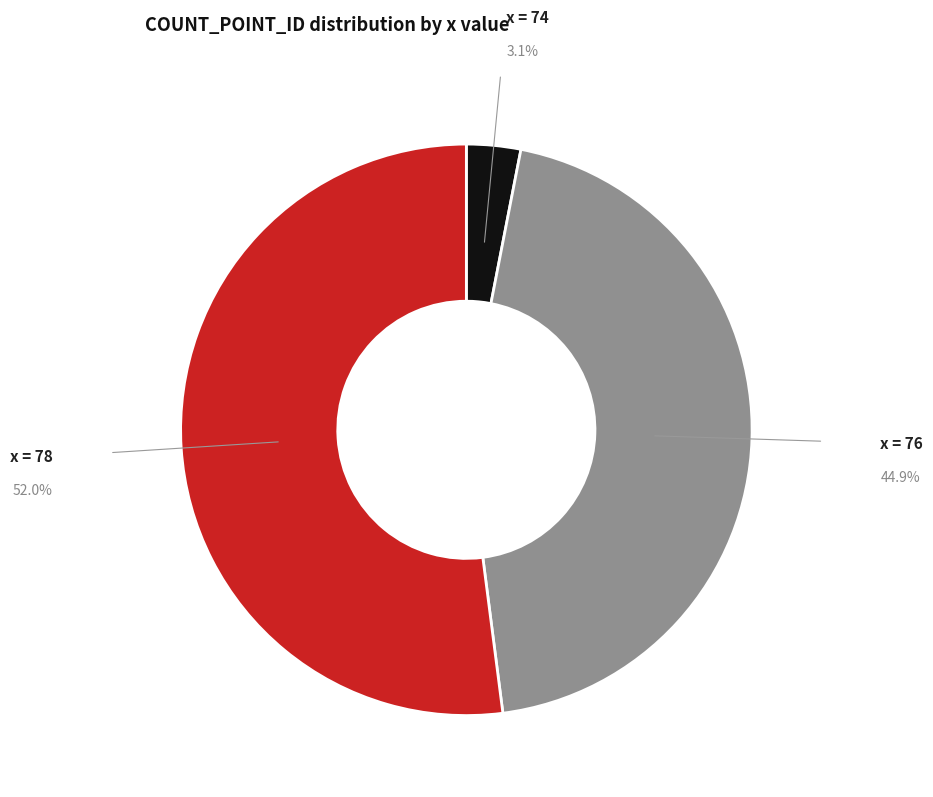

Rank the categories by value from highest to lowest.

x = 78, x = 76, x = 74